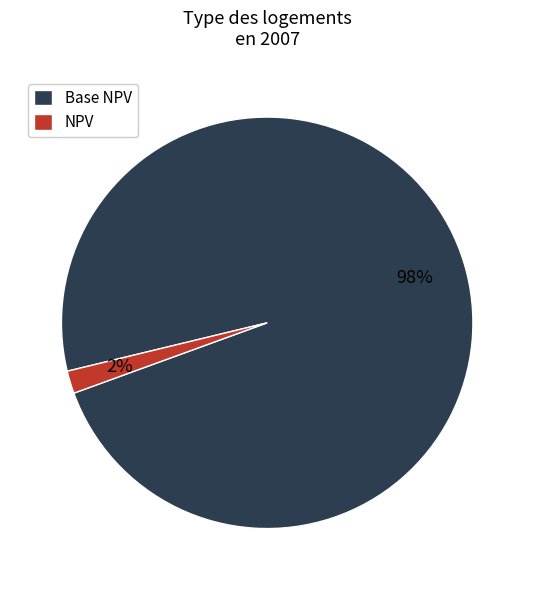

Which category has the smallest portion of the pie?

NPV